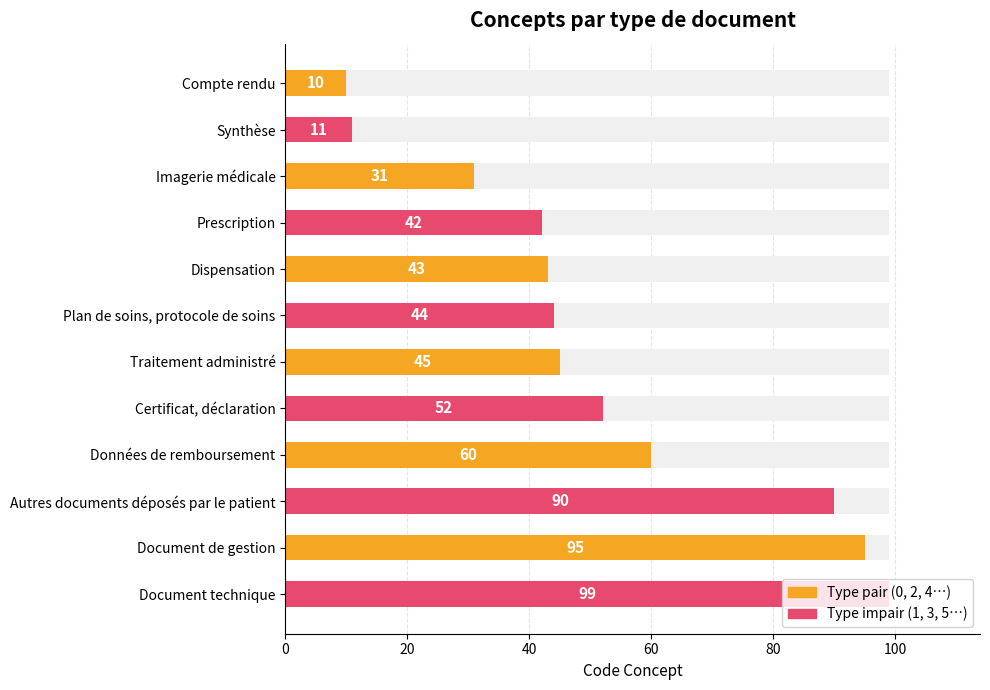

What is the average value?

52